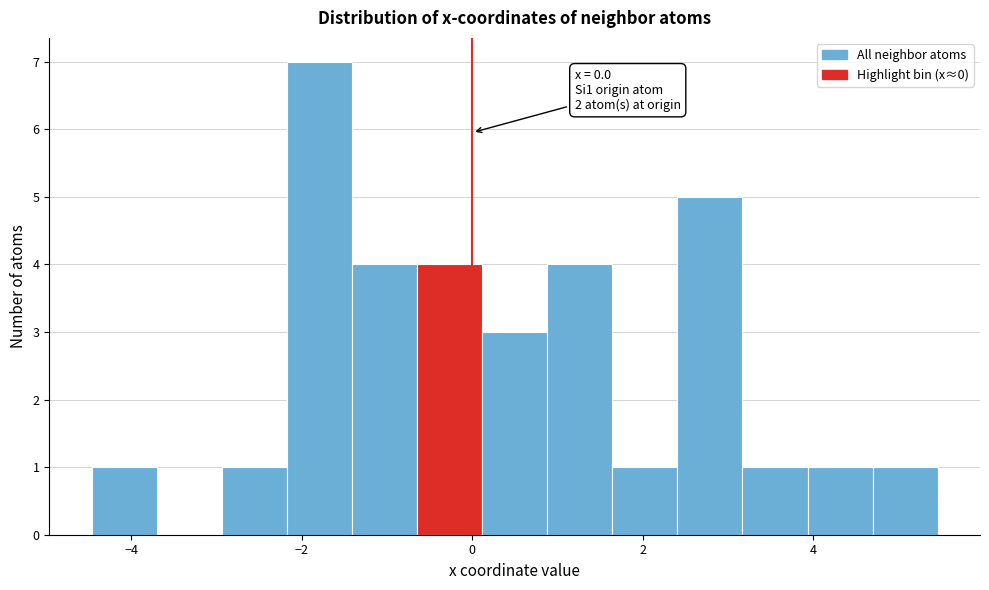

Around what value on the x-axis is the tallest bar? Give the approximate position of its centre, as read against the axis.

-1.8